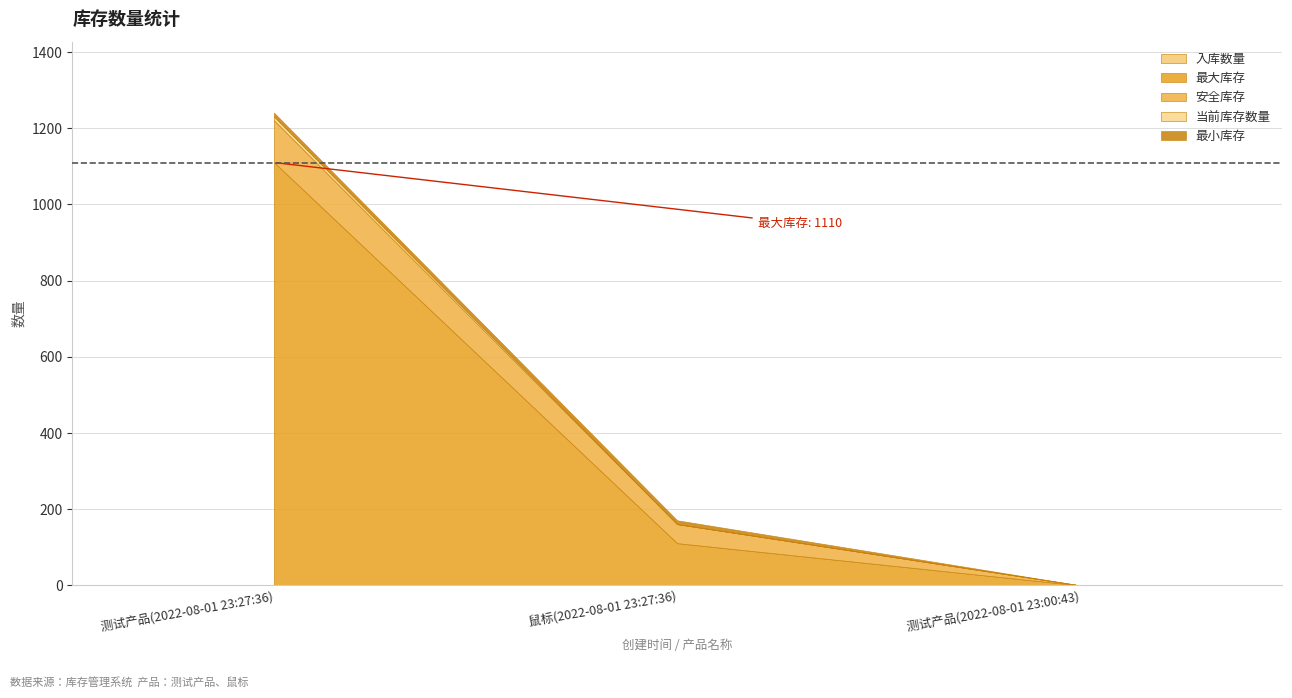

Reading right to left, list all the values displayed in this chart.

入库数量: 0	1	1
最大库存: 0	110	1110
安全库存: 0	50	110
当前库存数量: 0	0	10
最小库存: 0	10	10